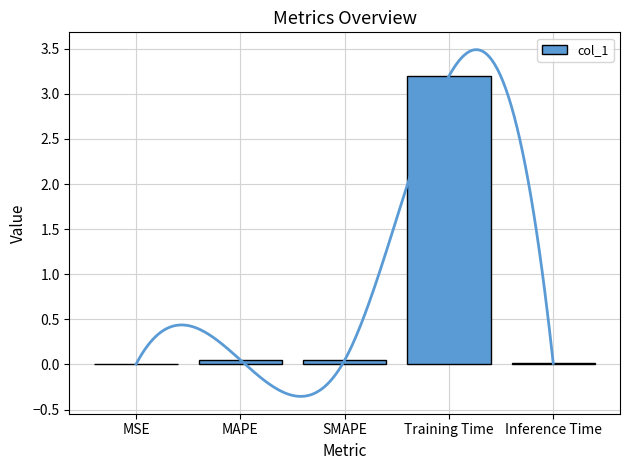

List the labels in order of value, largest first.

Training Time, MAPE, SMAPE, Inference Time, MSE